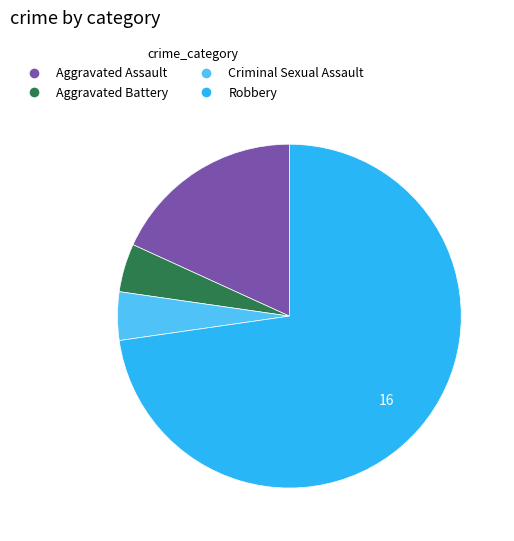

Do Criminal Sexual Assault and Robbery together represent more than half of the pie?

Yes